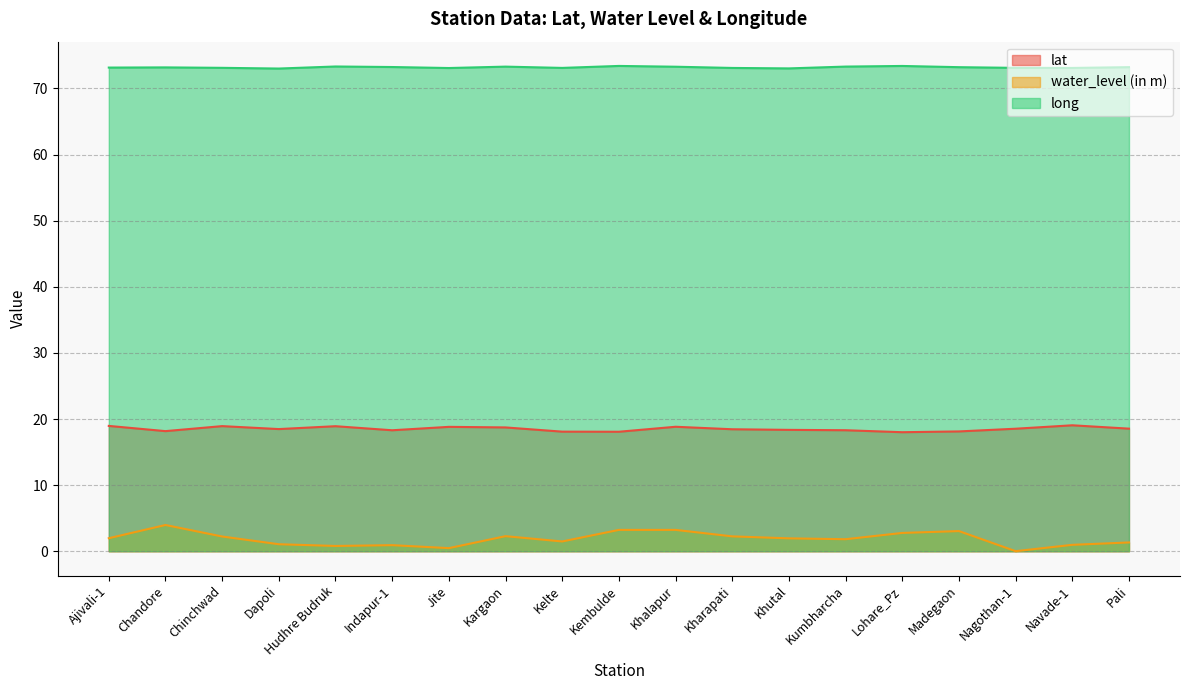

True or false: long and lat cross at least once.

False